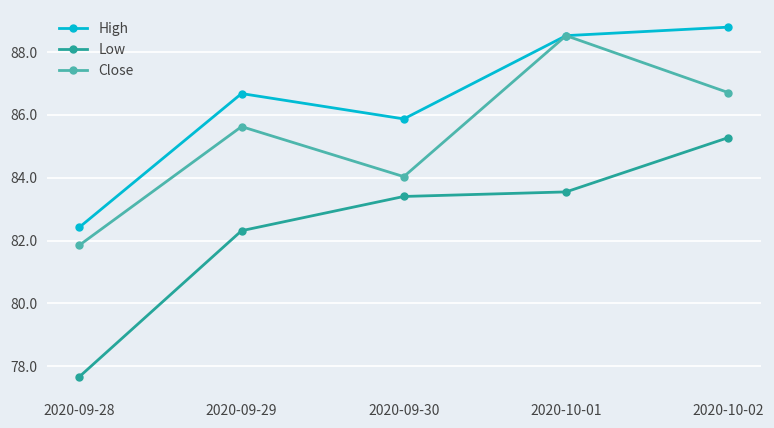

Rank the series by their maximum value, from highest to lowest.

High, Close, Low